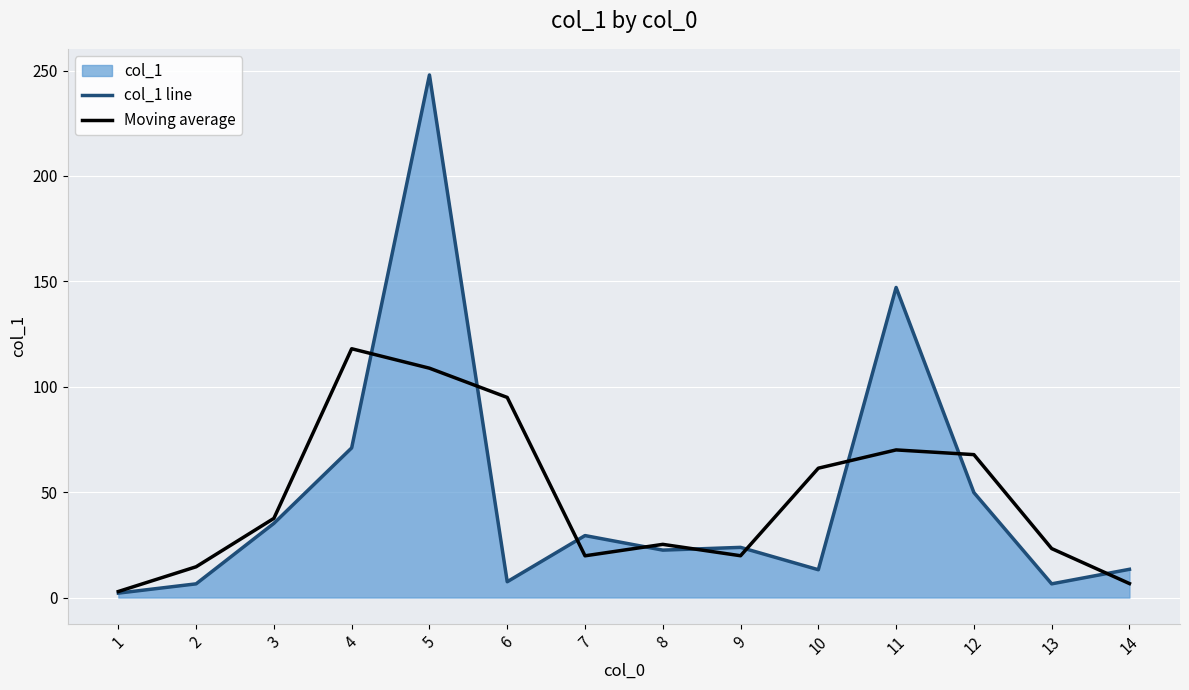

What is the sum of the Moving average values at 13 and 4?

141.3